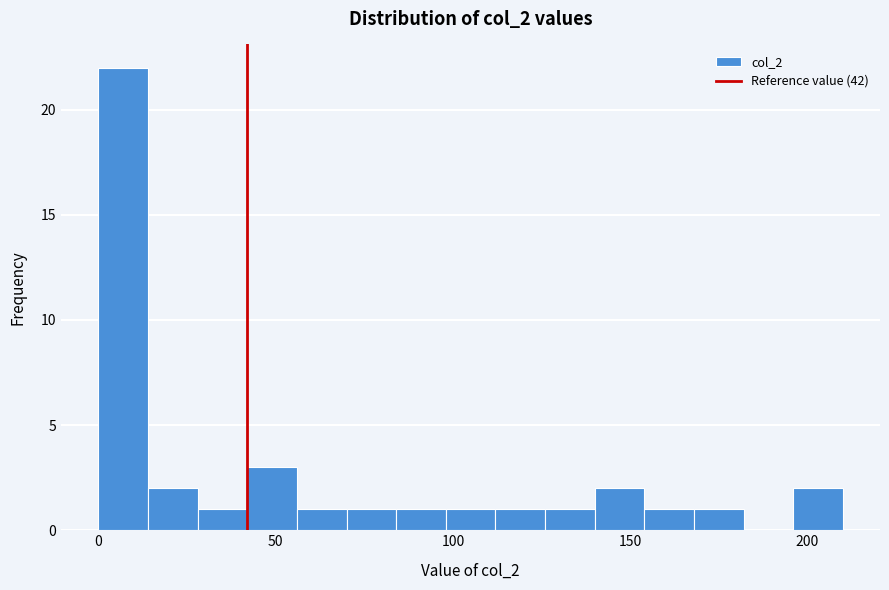

Around what value on the x-axis is the tallest bar? Give the approximate position of its centre, as read against the axis.

5